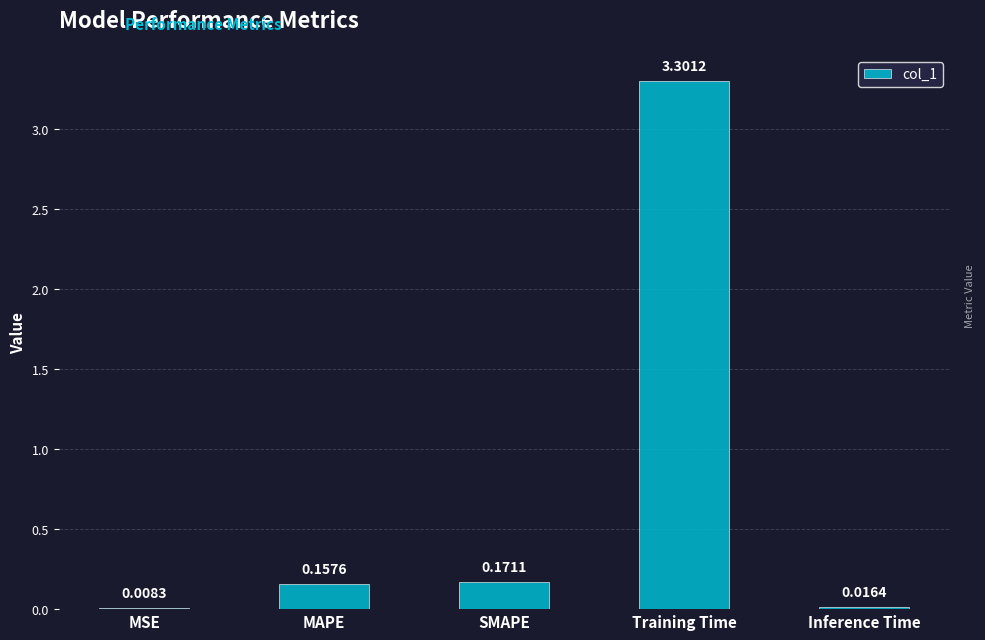

Are the bars horizontal?

No